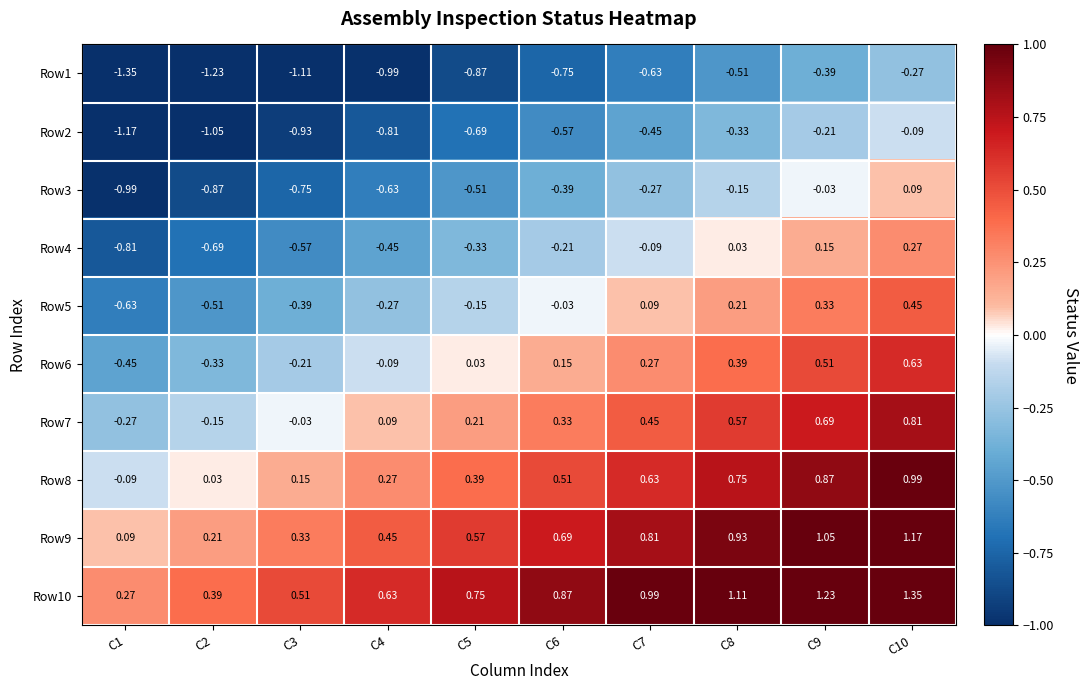

Is the value of Row9 at C7 greater than the value of Row5 at C3?

Yes